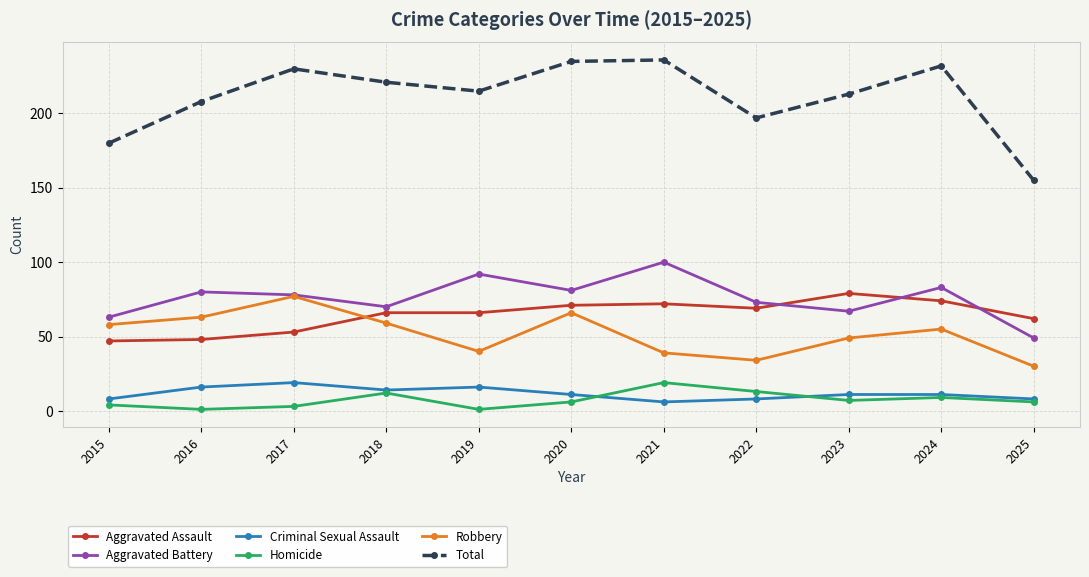

What are all the series names shown in the legend?

Aggravated Assault, Aggravated Battery, Criminal Sexual Assault, Homicide, Robbery, Total